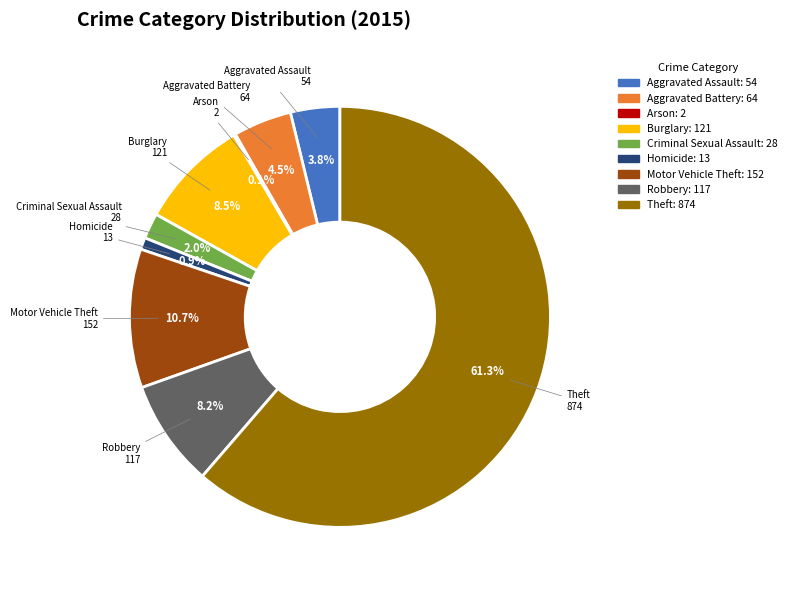

Between Burglary and Criminal Sexual Assault, which is larger?

Burglary